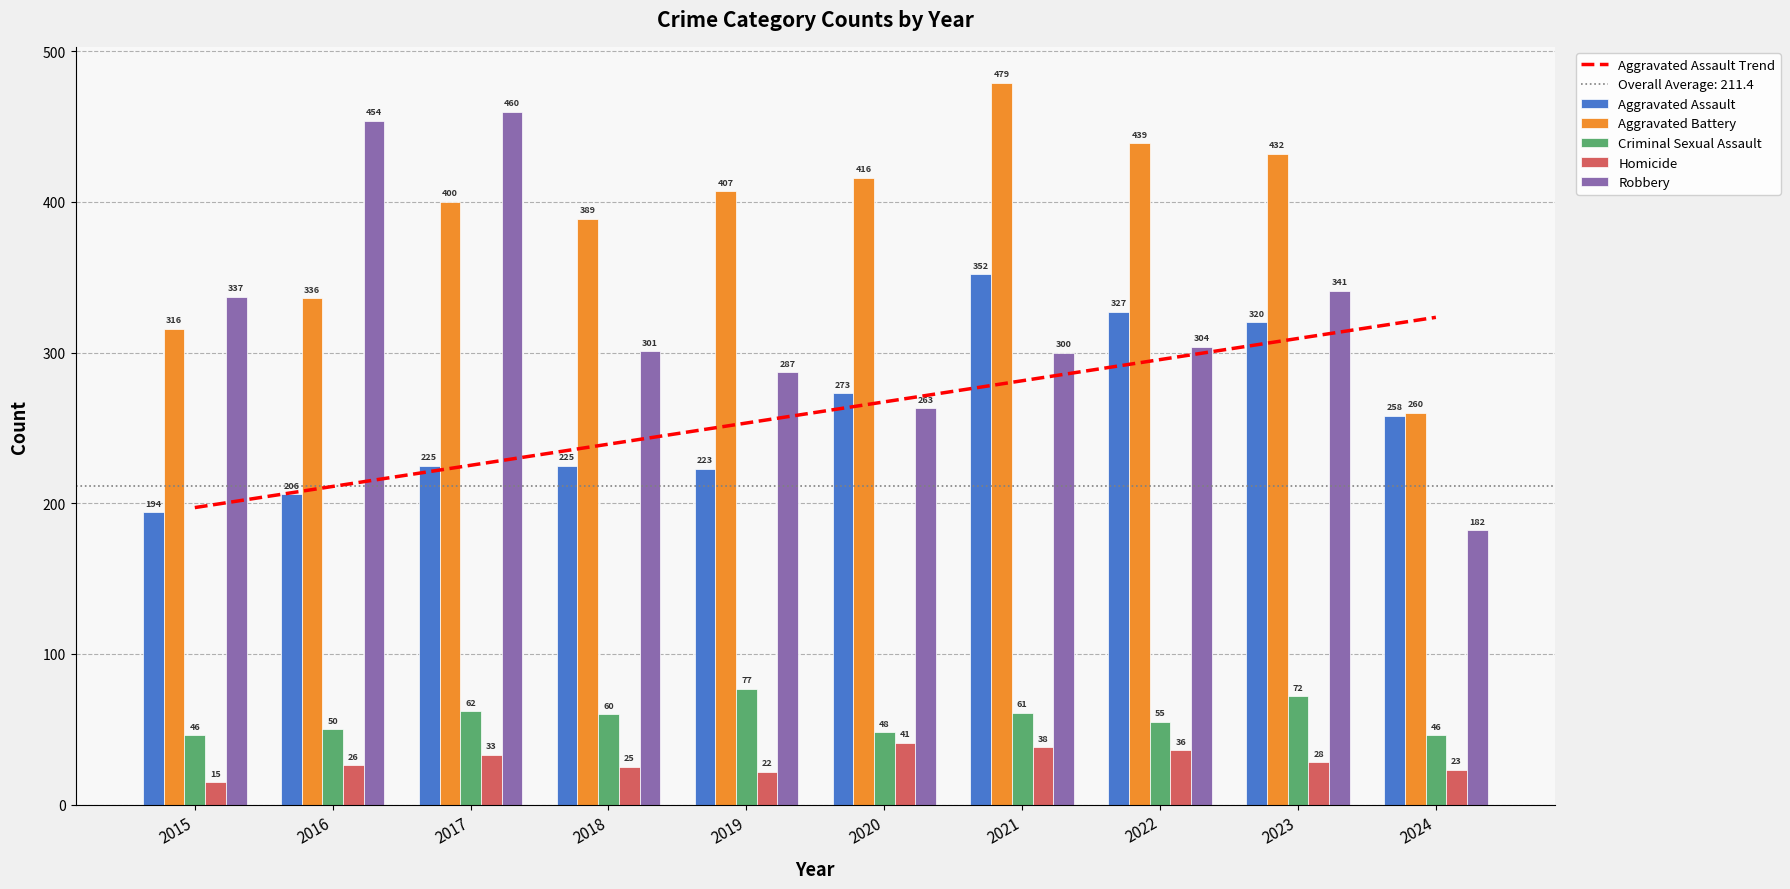

What is the difference between the maximum and minimum values in the Robbery series?

278